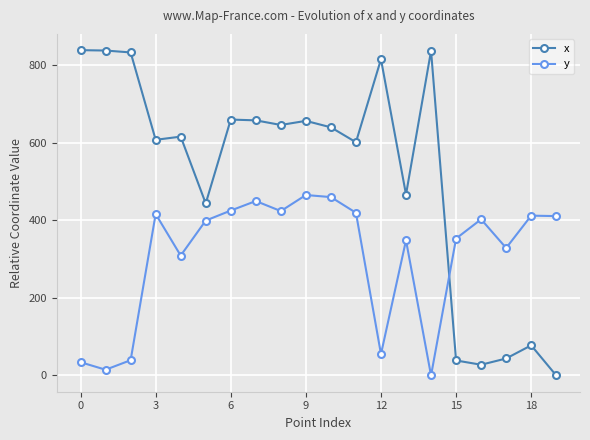

What is the value of the y point at the 19th from the left?

412.4